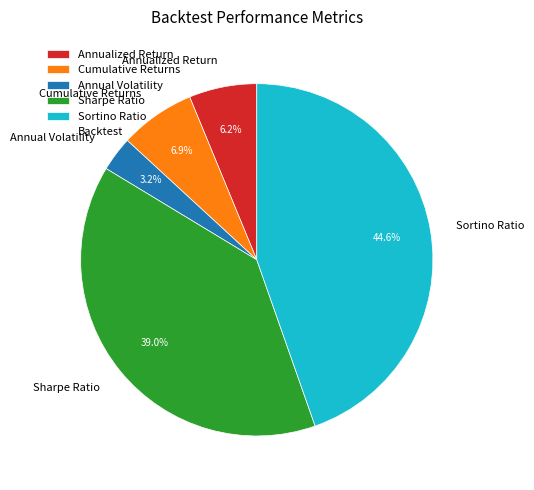

To the nearest percent, what percentage of the pie is Annualized Return?

6%